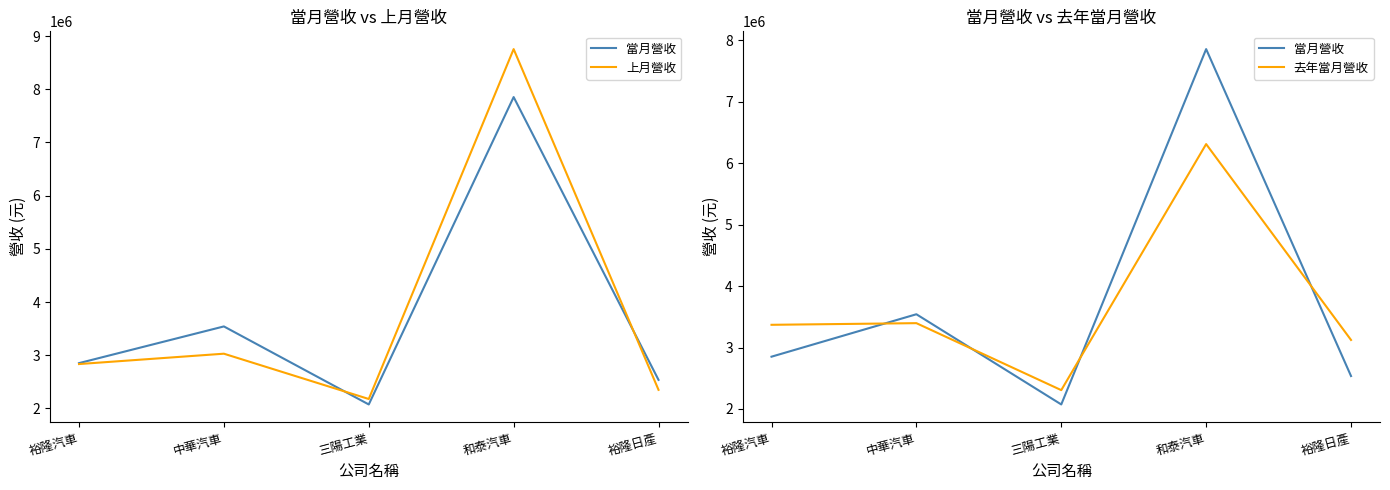

Does the chart display data point markers on the line(s)?

No